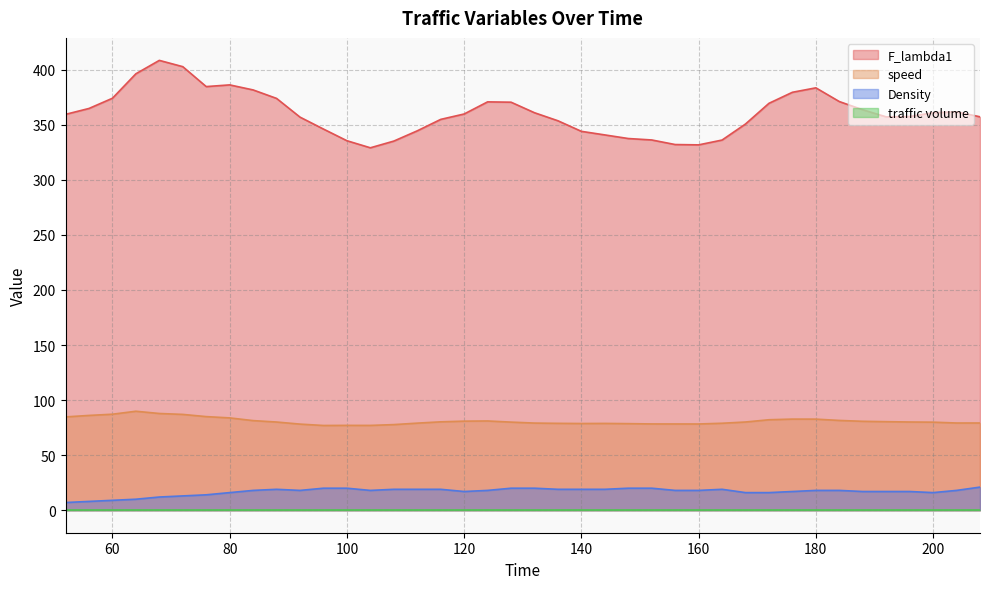

What is the difference between the highest and lowest values at 188?

346.6